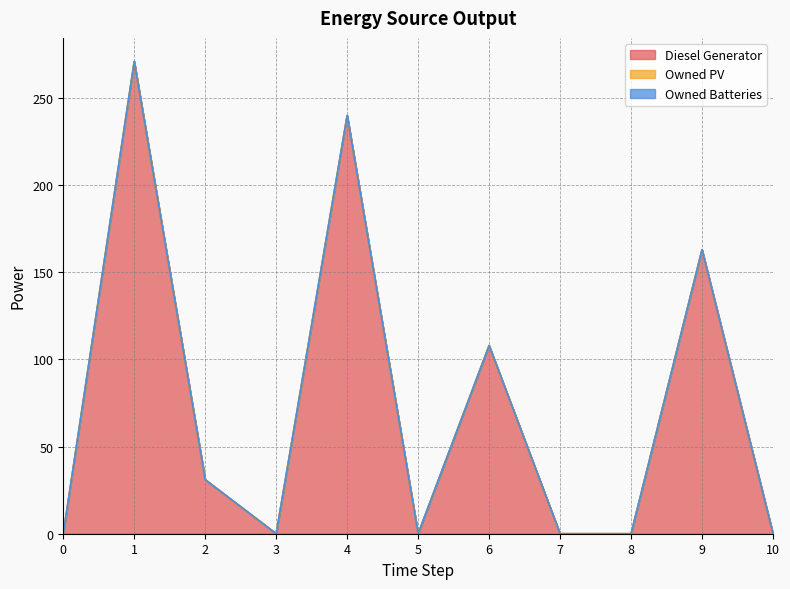

What is the sum of all Diesel Generator values?

813